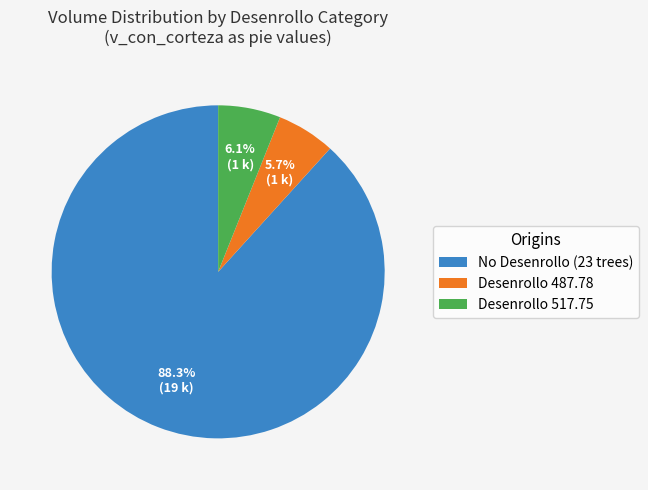

Is there any slice that represents more than half of the pie?

Yes